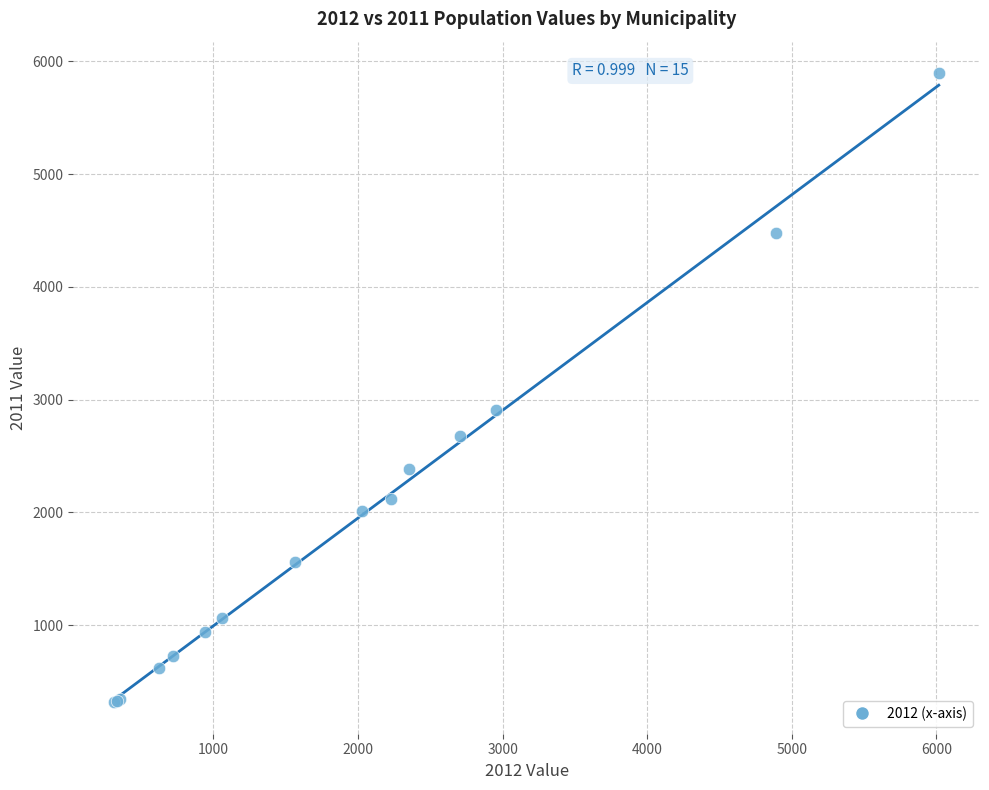

What Y value in the scatter plot is closest to 3106?

2907.0